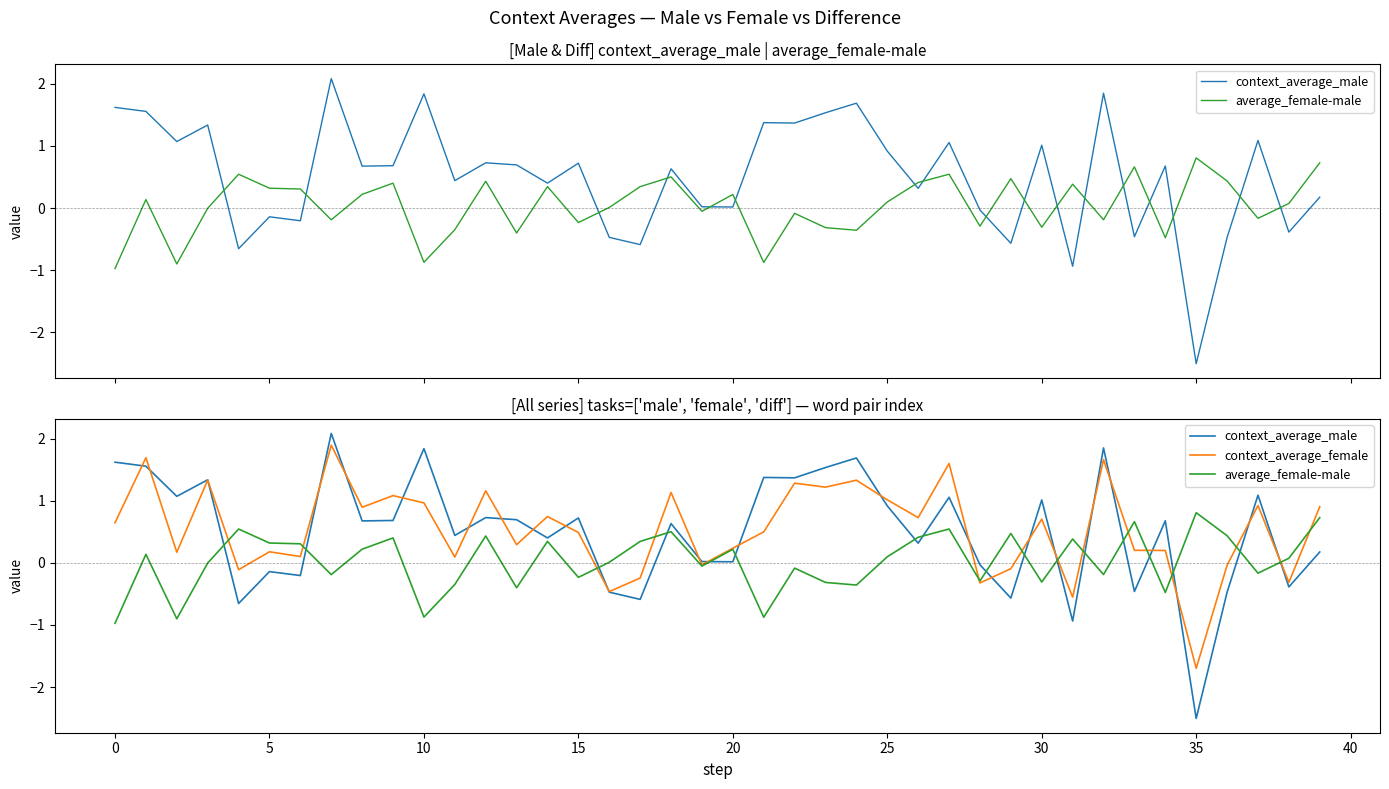

At 11, list the series in order from largest to smallest.

context_average_male, context_average_female, average_female-male